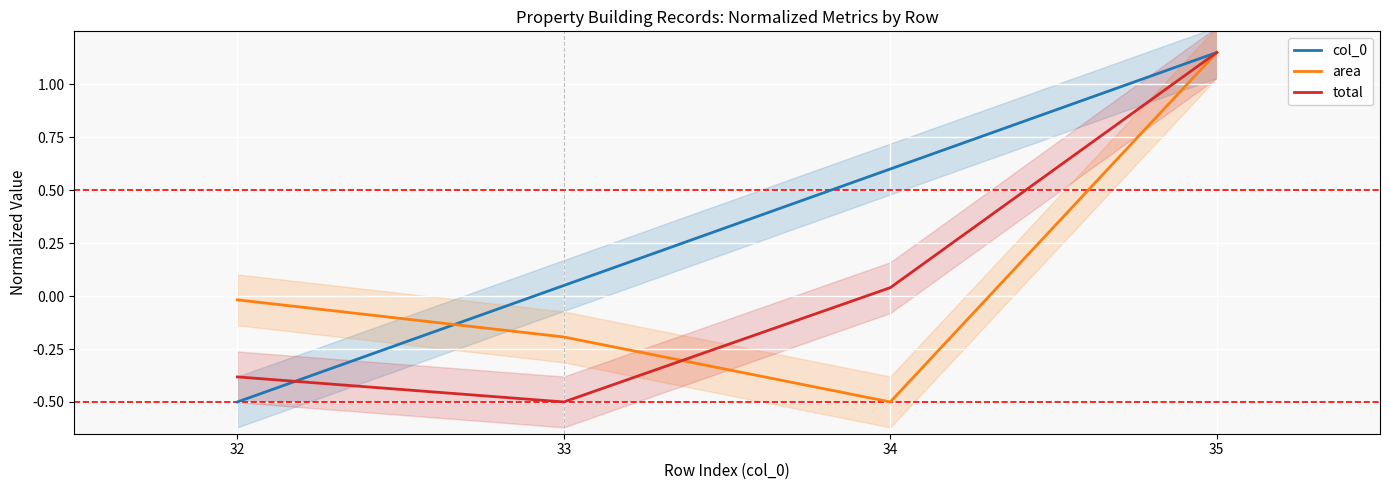

True or false: col_0 has a value of 1.1 at 35.

True